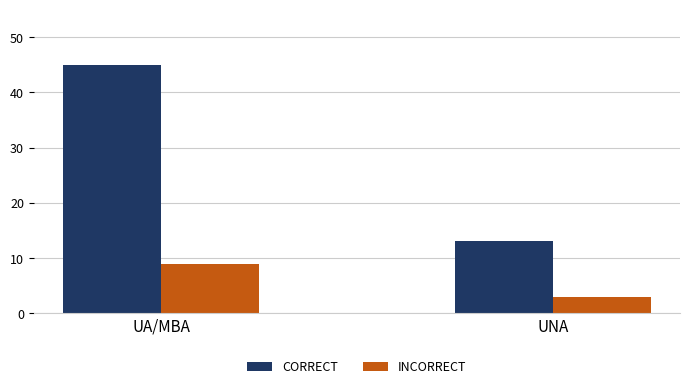

What is the approximate value of INCORRECT at UNA?

3